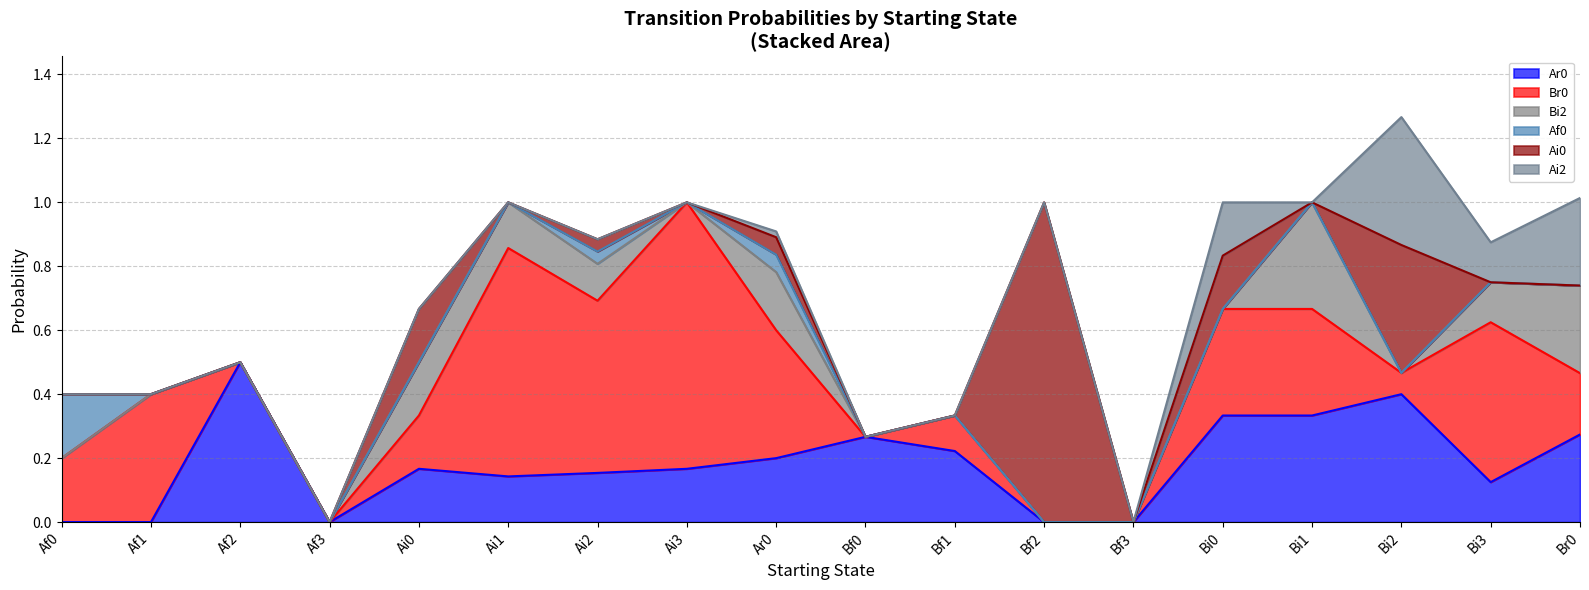

Does the chart display data point markers on the line(s)?

No